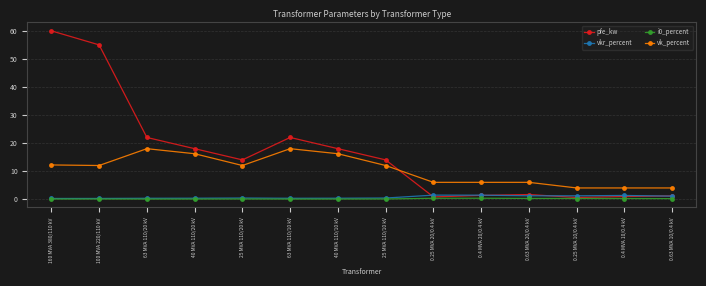

At how many categories does at least one series exceed 53?

2